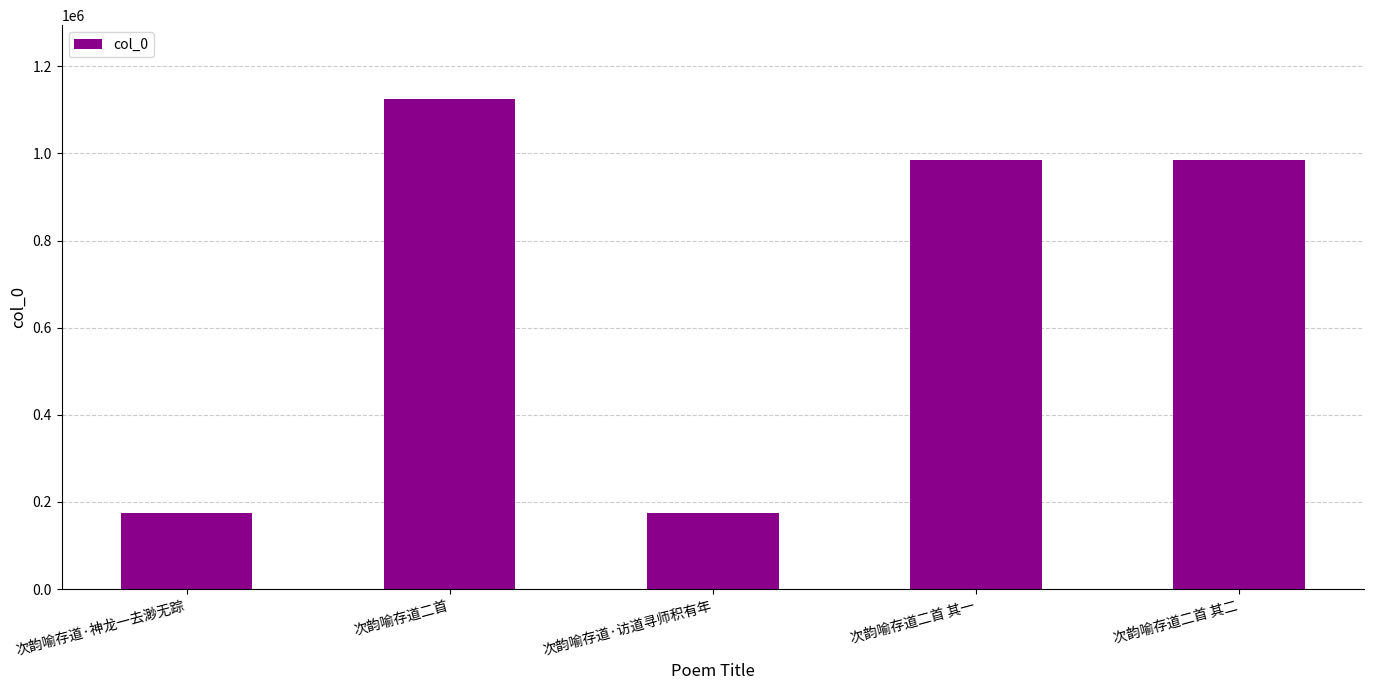

Are the bars grouped side by side (vs. stacked)?

No